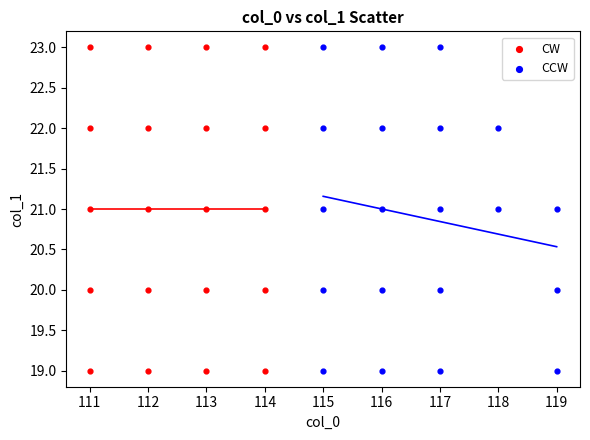

What are all the series names shown in the legend?

CW, CCW